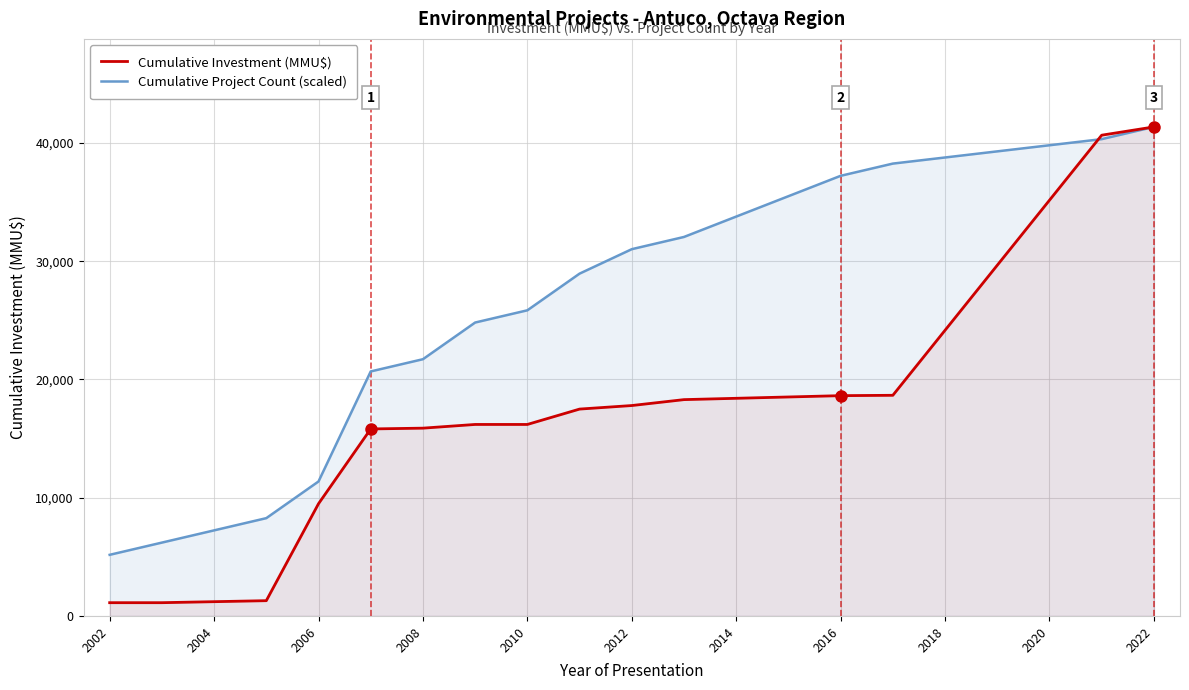

Rank the series by their maximum value, from highest to lowest.

Cumulative Investment (MMU$), Cumulative Project Count (scaled)